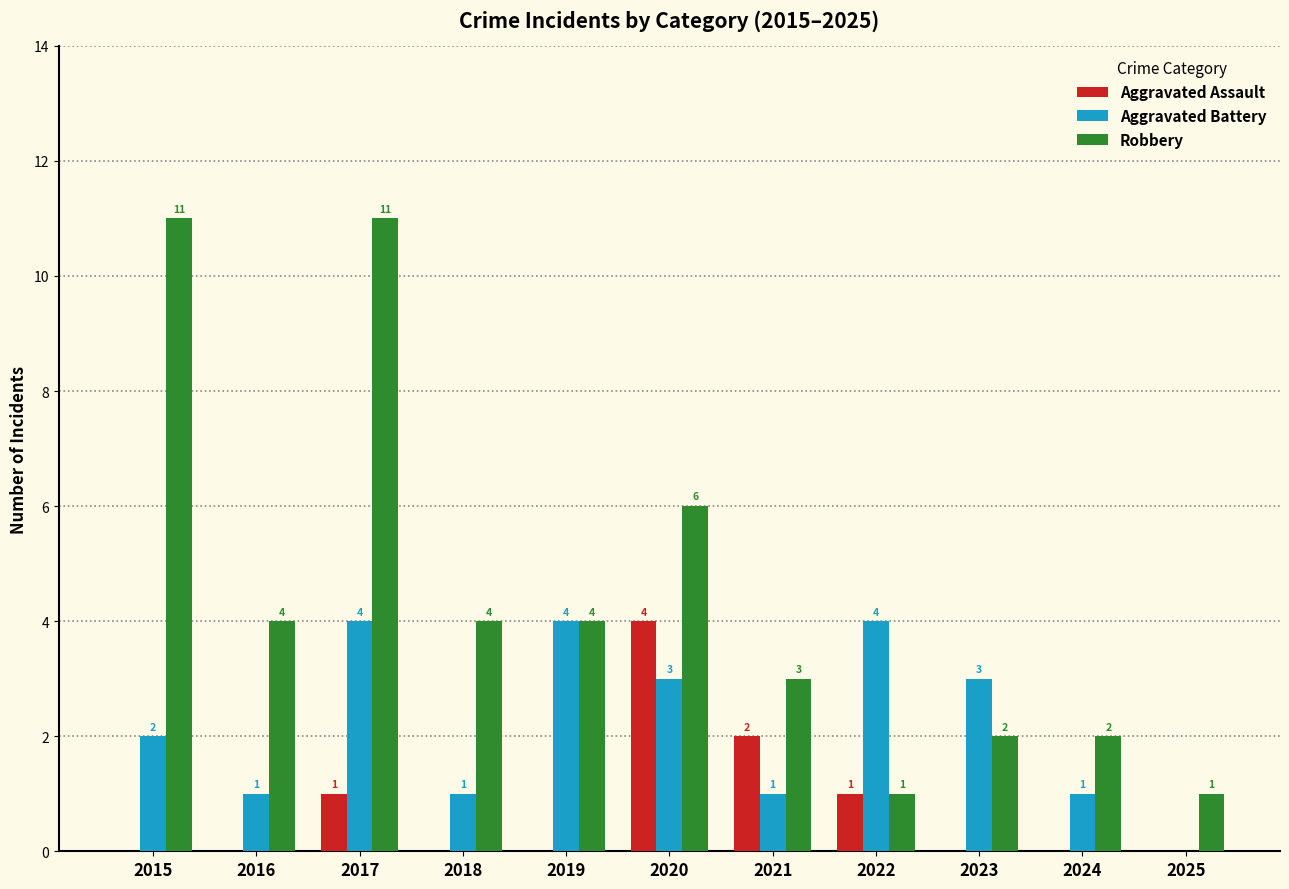

Which category has the highest value in the Aggravated Assault series?

2020